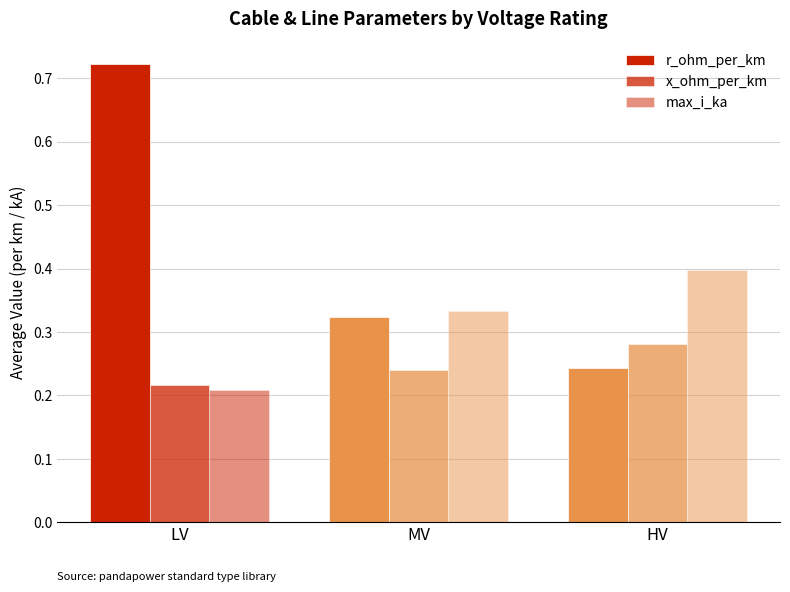

At LV, list the series in order from smallest to largest.

max_i_ka, x_ohm_per_km, r_ohm_per_km